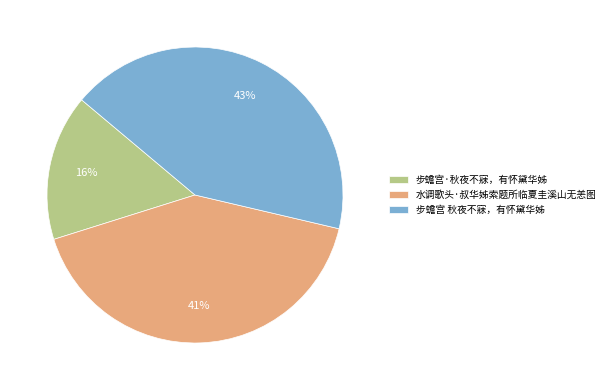

Which category has the smallest portion of the pie?

步蟾宫·秋夜不寐，有怀黛华姊